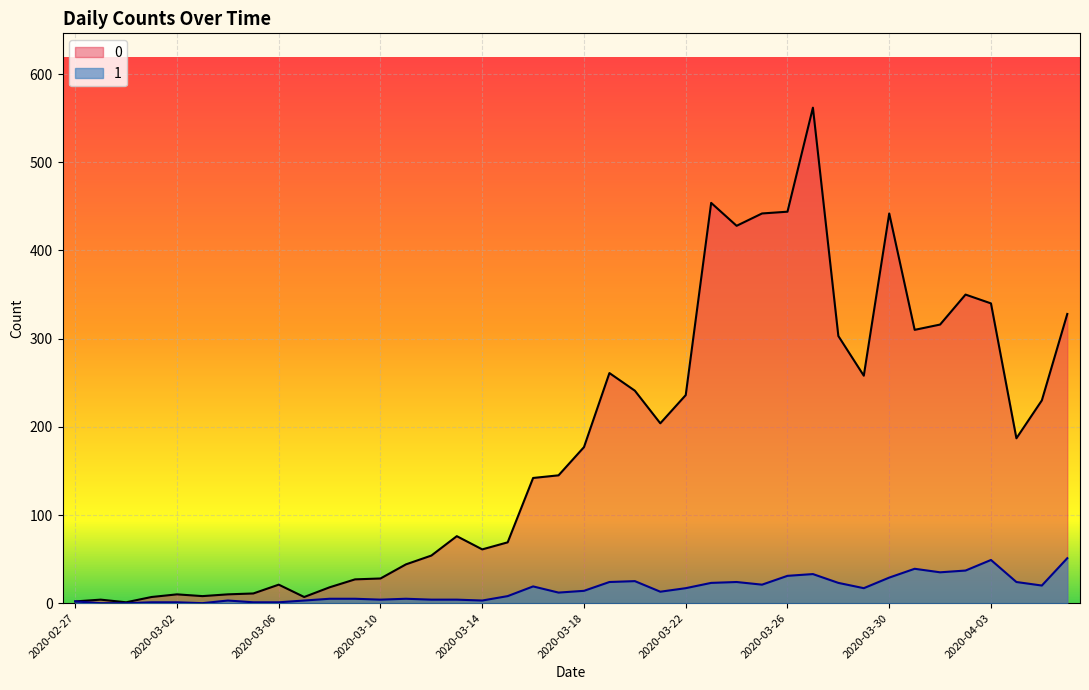

How many lines are shown in the chart?

2